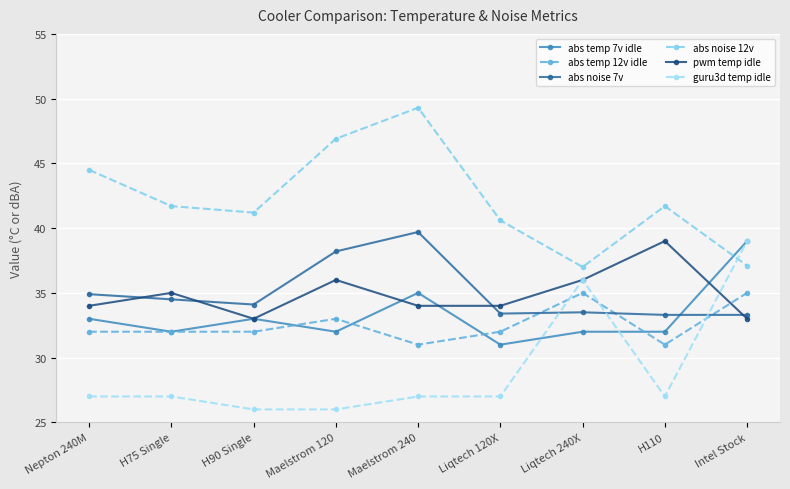

Is the value of abs temp 7v idle at Intel Stock greater than the value of abs temp 12v idle at Maelstrom 240?

Yes